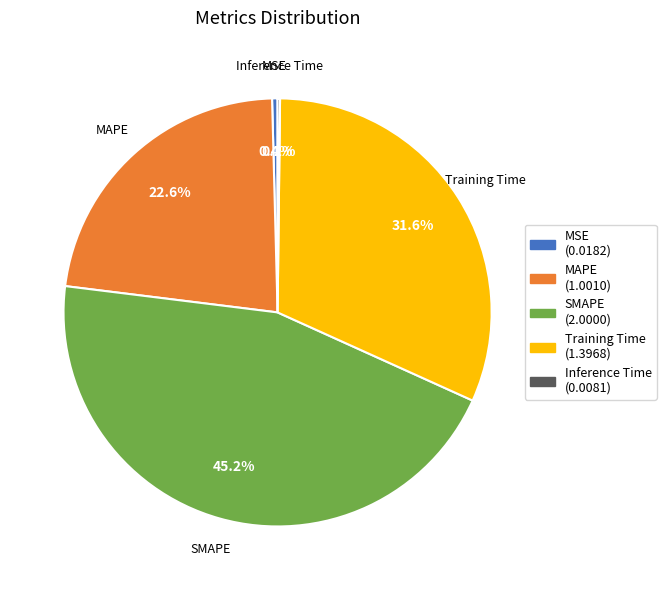

Between MAPE (1.0010) and Training Time (1.3968), which is larger?

Training Time (1.3968)